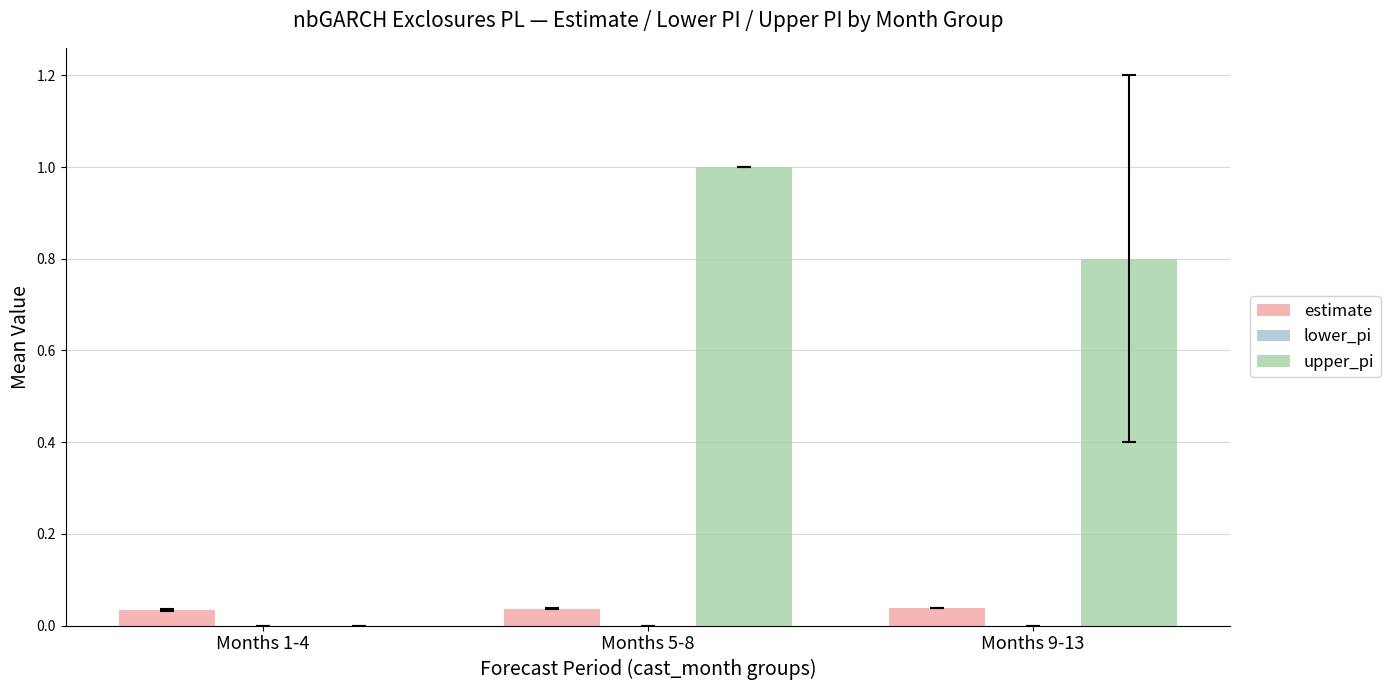

How many groups of bars are there?

3